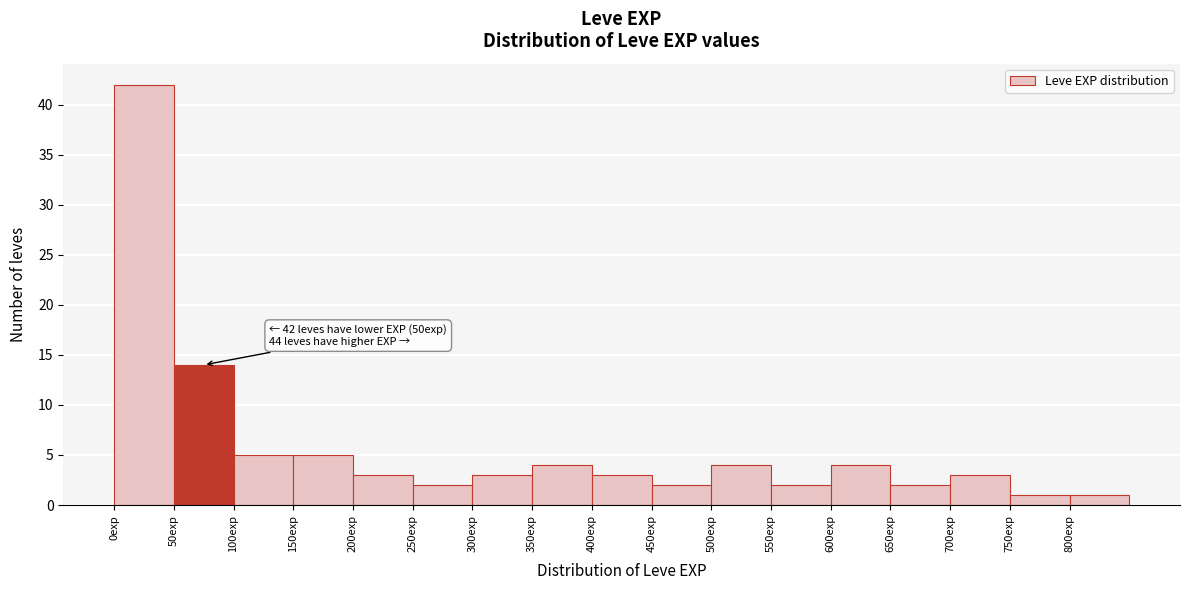

Which range on the x-axis has the tallest bar?

0 to 50